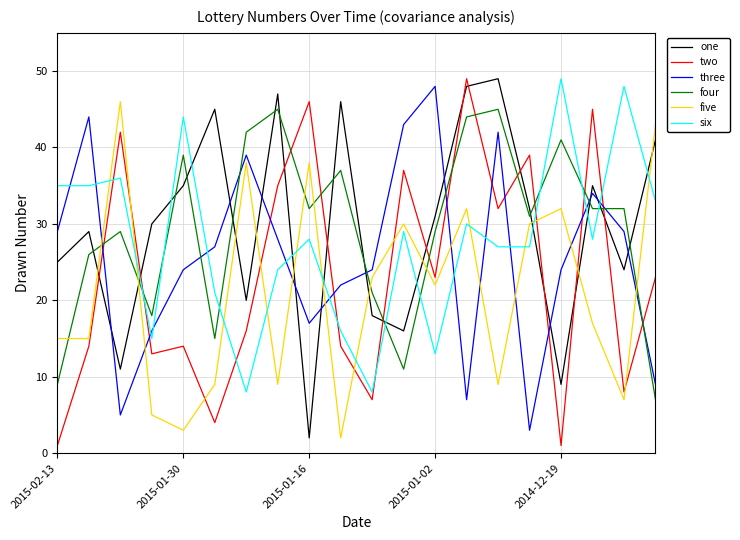

What are all the series names shown in the legend?

one, two, three, four, five, six